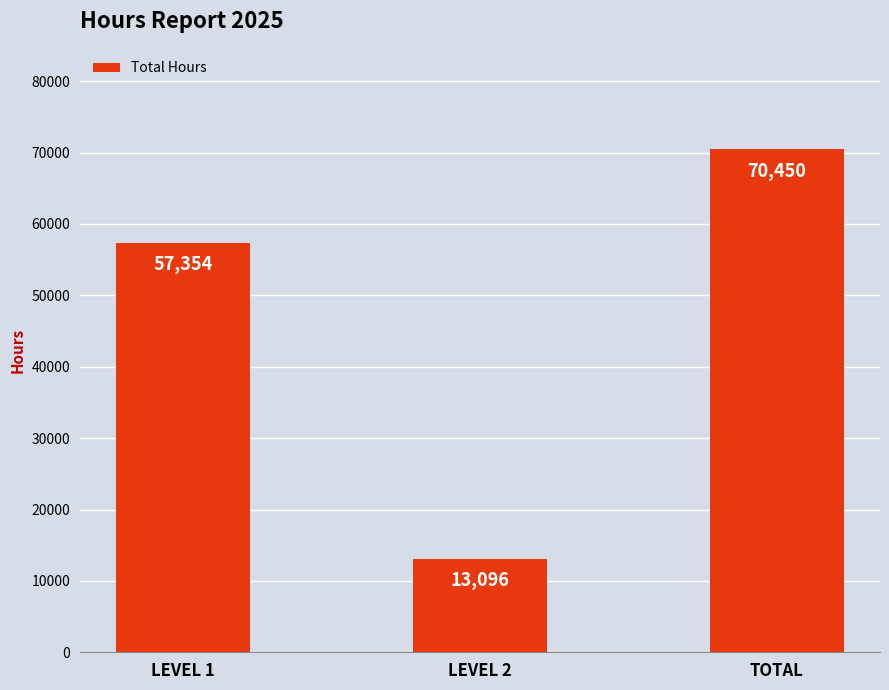

How many values are below 57354?

1